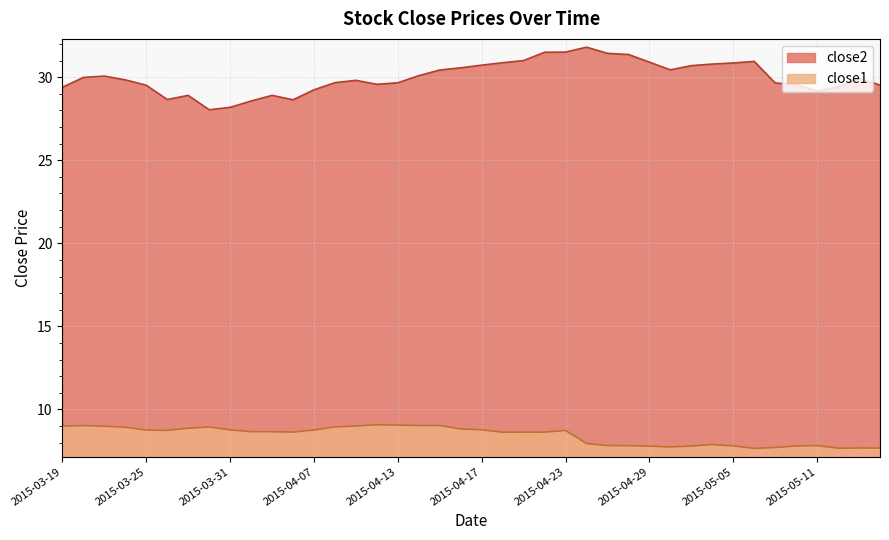

What is the sum of the close1 values at 2015-03-30 and 2015-04-24?

16.9